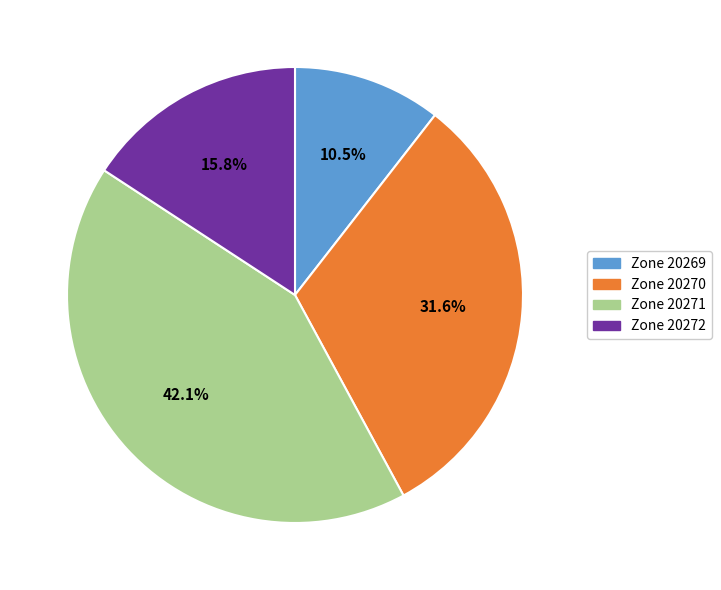

Is there any slice that represents more than half of the pie?

No